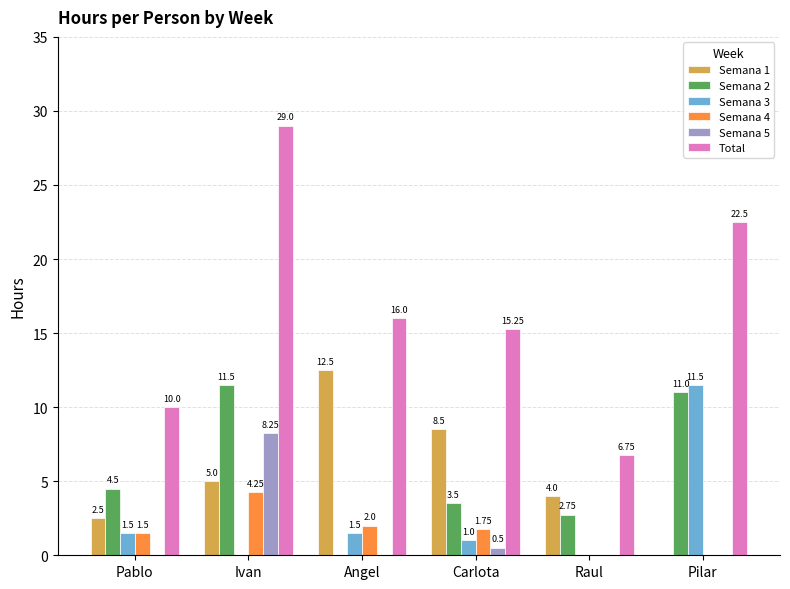

At which category is the sum across all series the highest?

Ivan